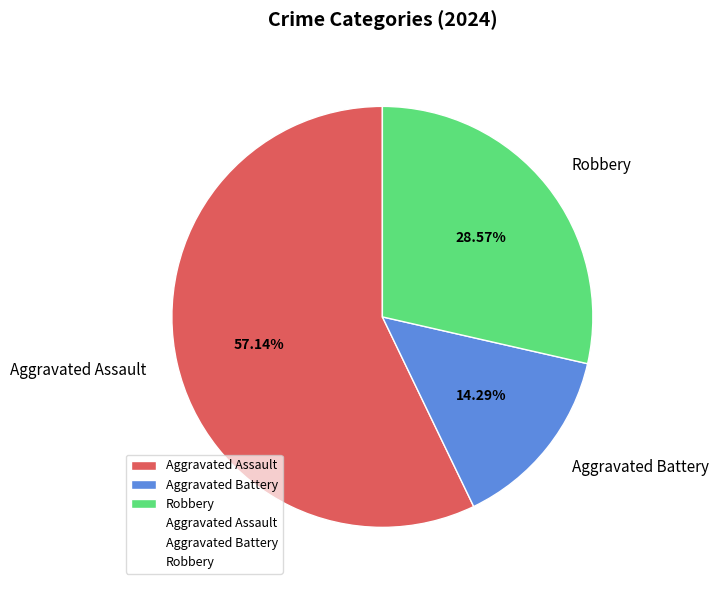

To the nearest percent, what percentage of the pie is Aggravated Battery?

14%